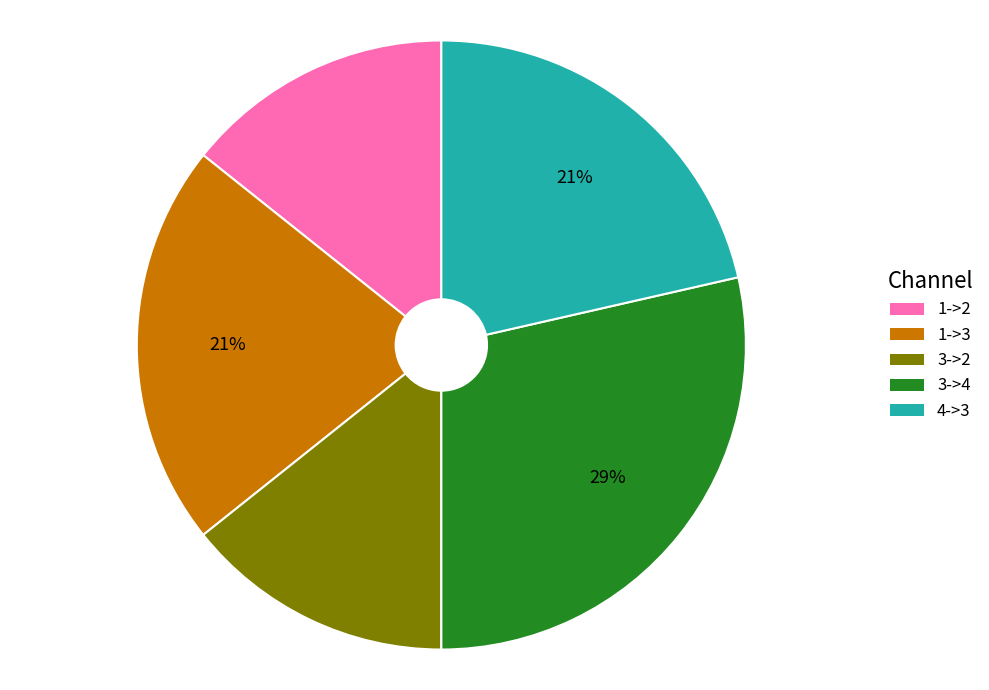

To the nearest percent, what is the difference between the 3->2 and 1->3 slice percentages?

7%